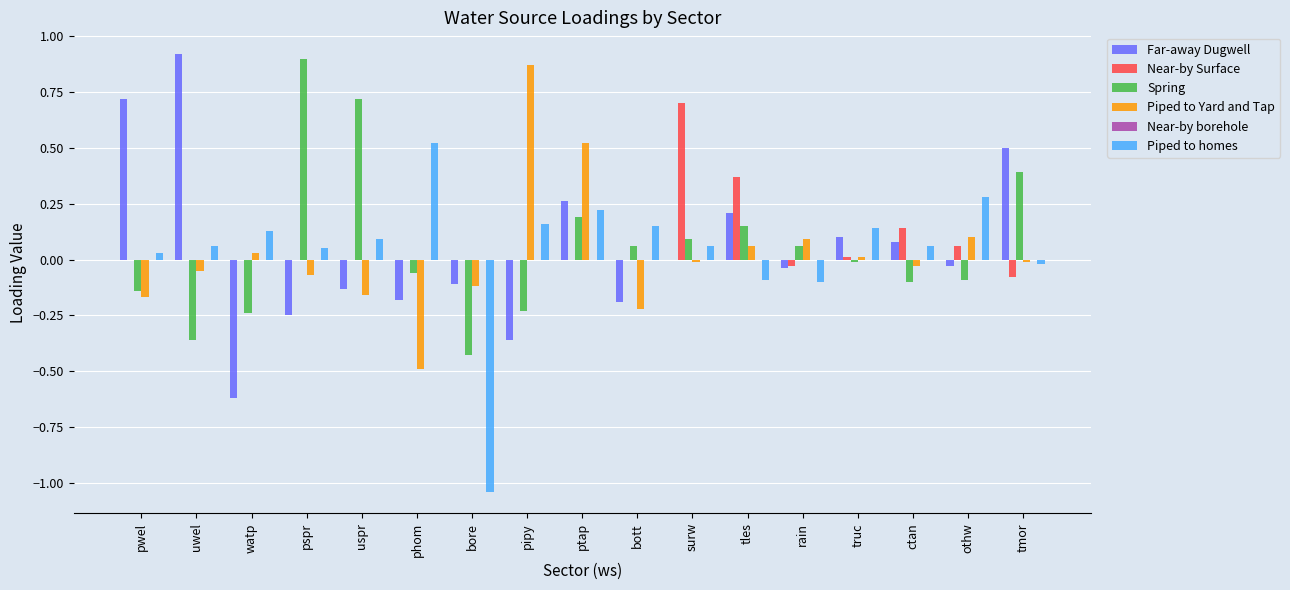

Which category has the highest value in the Far-away Dugwell series?

uwel